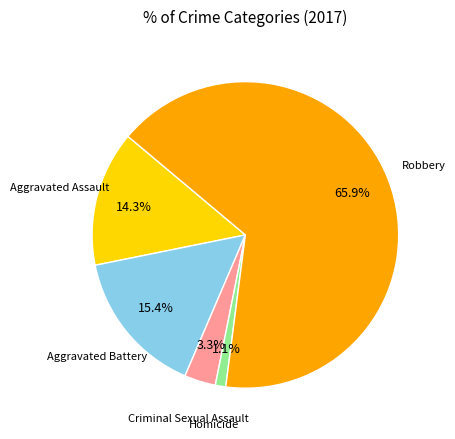

Approximately how many times larger is the value at Criminal Sexual Assault compared to Aggravated Battery?

0.2